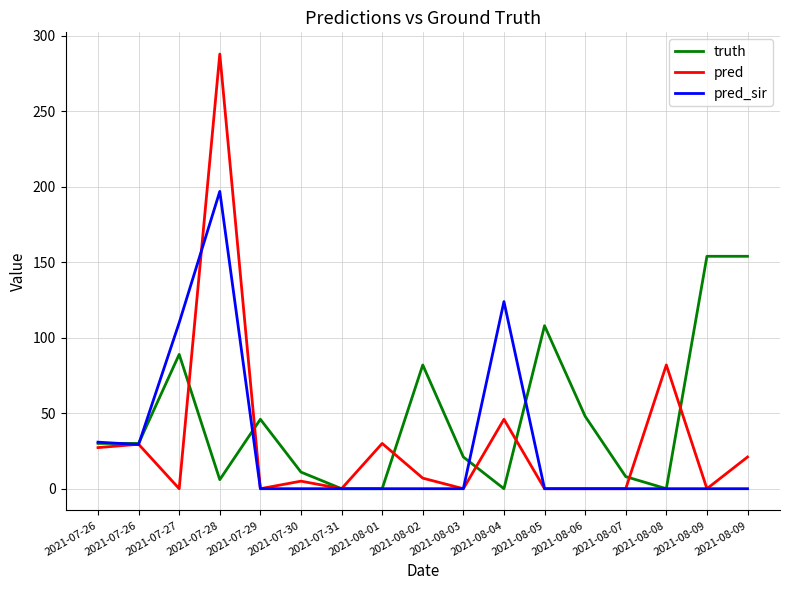

Does the chart have visible grid lines?

Yes